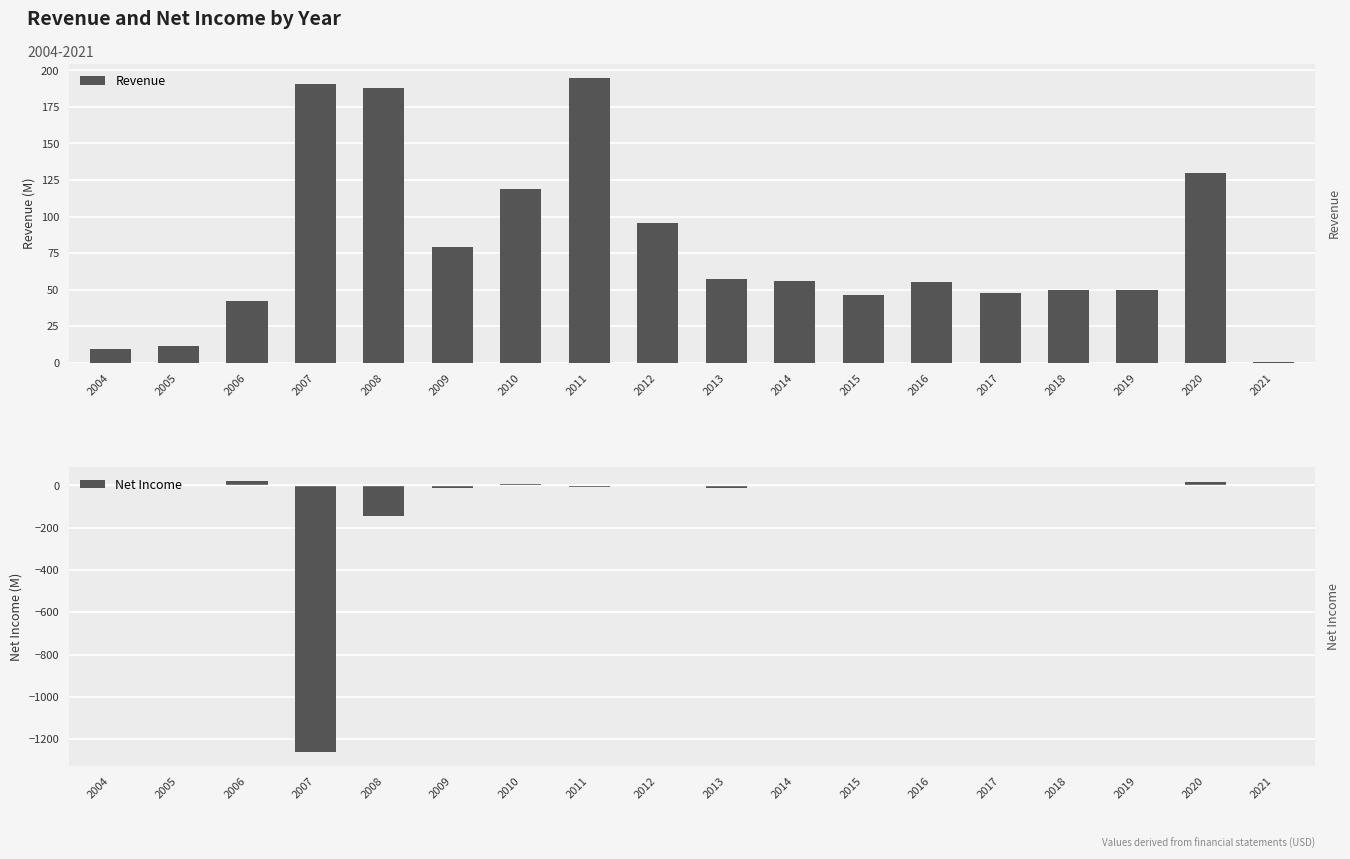

How many values in the Net Income series exceed -2?

8